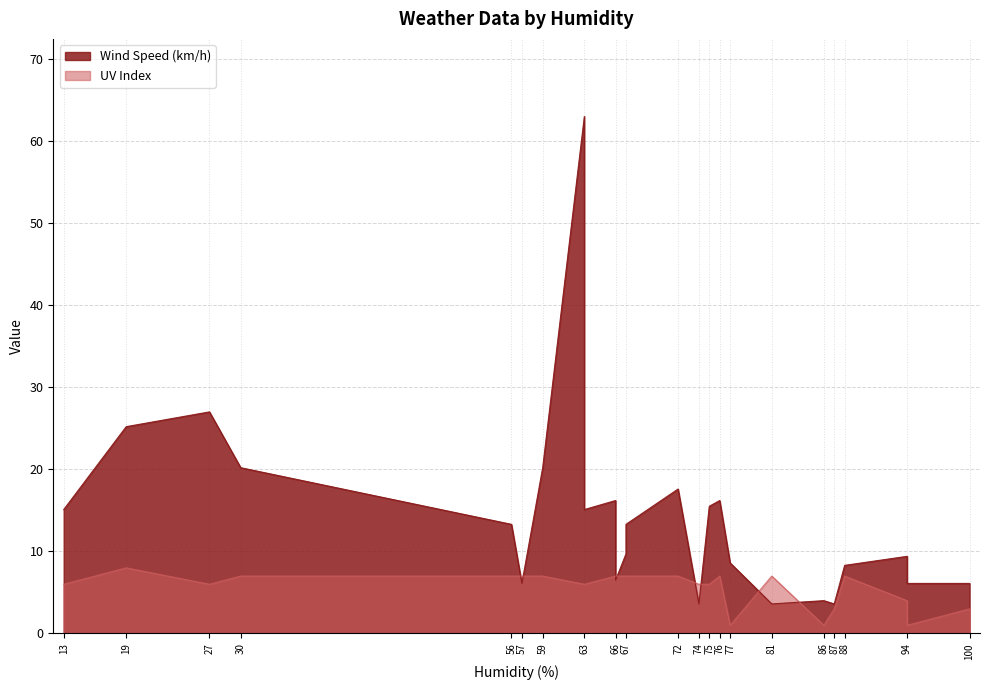

Is the value of UV Index at 57 greater than the value of Wind Speed (km/h) at 76?

No